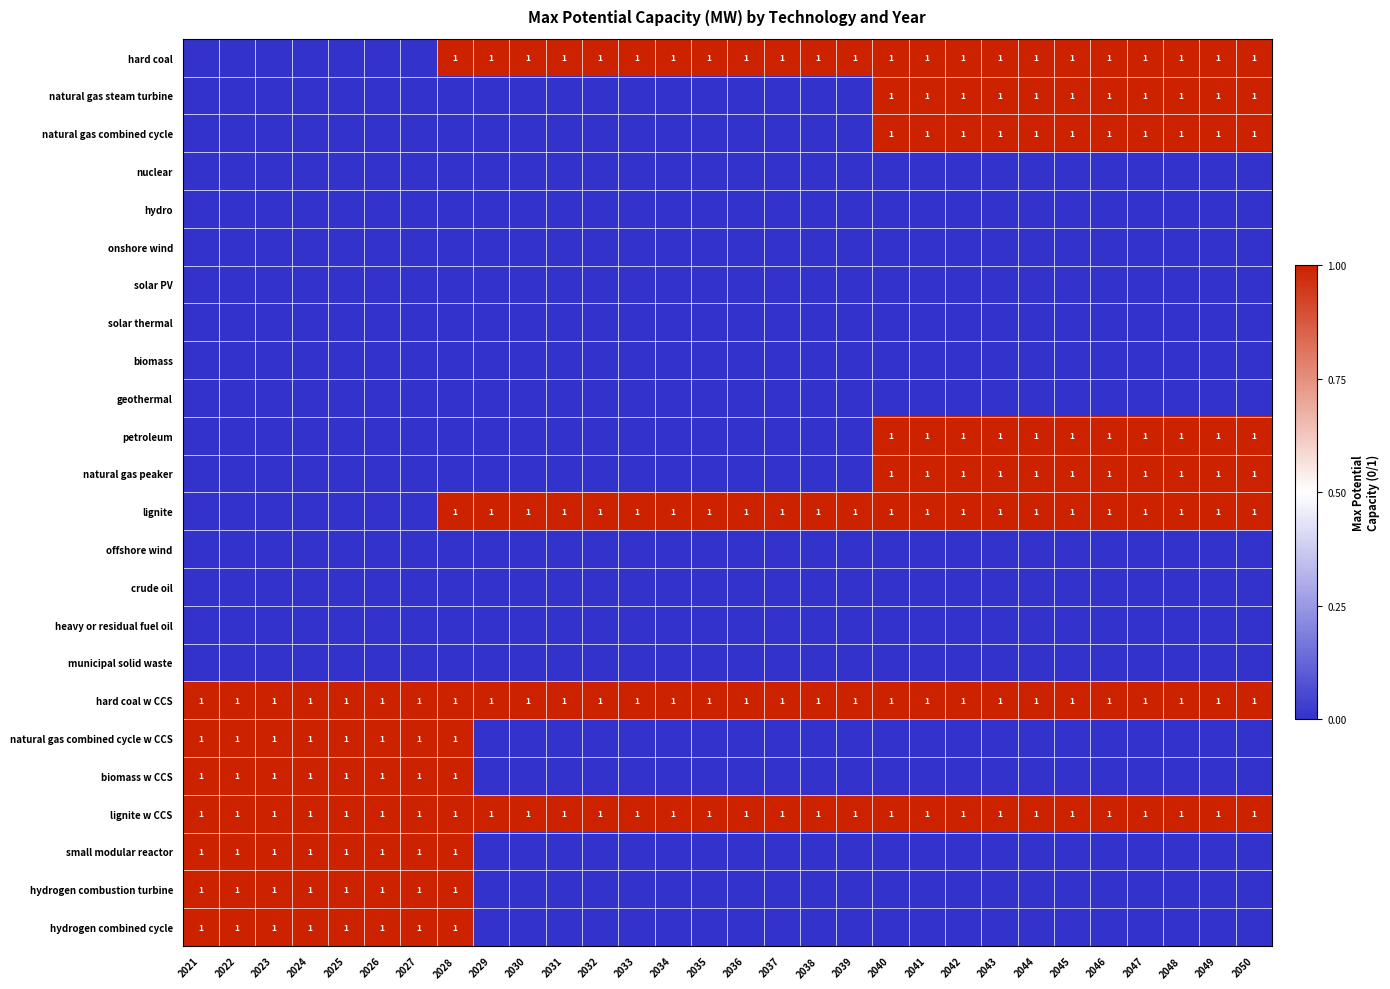

True or false: biomass w CCS has a value of 1 at 2028.

True